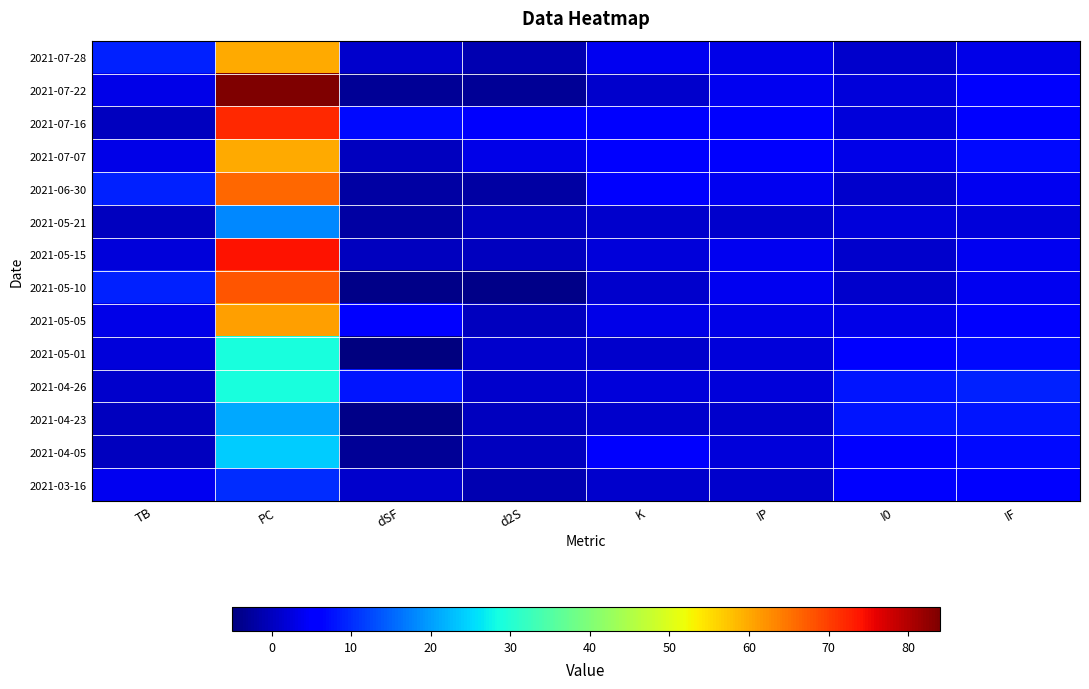

Rank the series at dSF from highest to lowest value.

2021-04-26, 2021-07-16, 2021-05-05, 2021-07-28, 2021-03-16, 2021-07-07, 2021-05-15, 2021-06-30, 2021-05-21, 2021-07-22, 2021-04-05, 2021-05-10, 2021-04-23, 2021-05-01